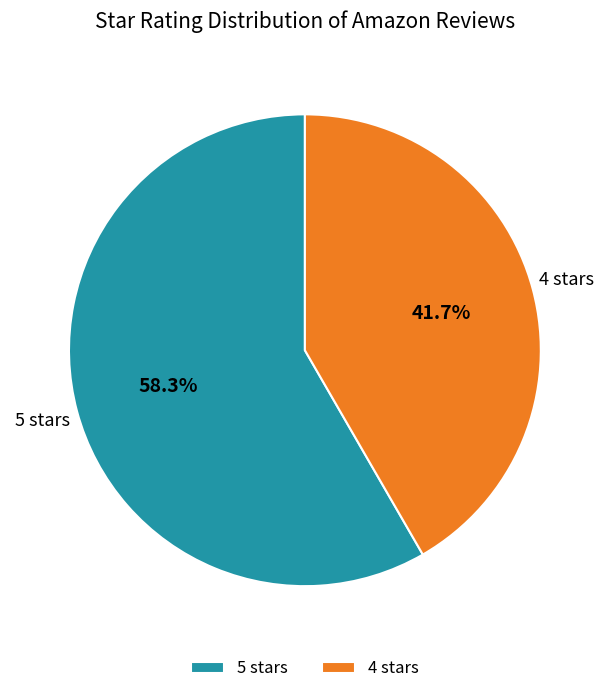

Is there a majority slice in this chart?

Yes